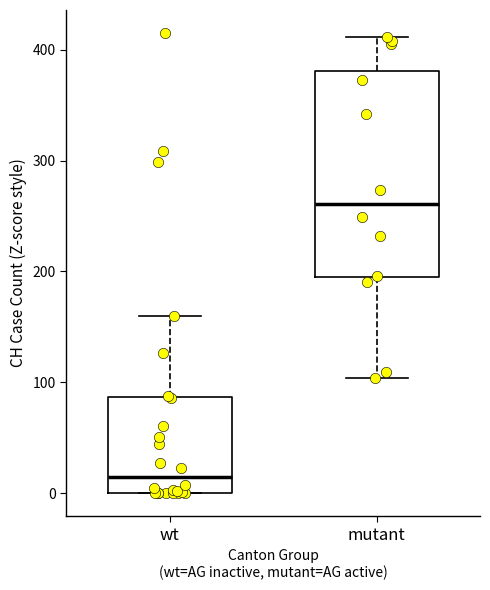

Which box's median line is the highest?

mutant